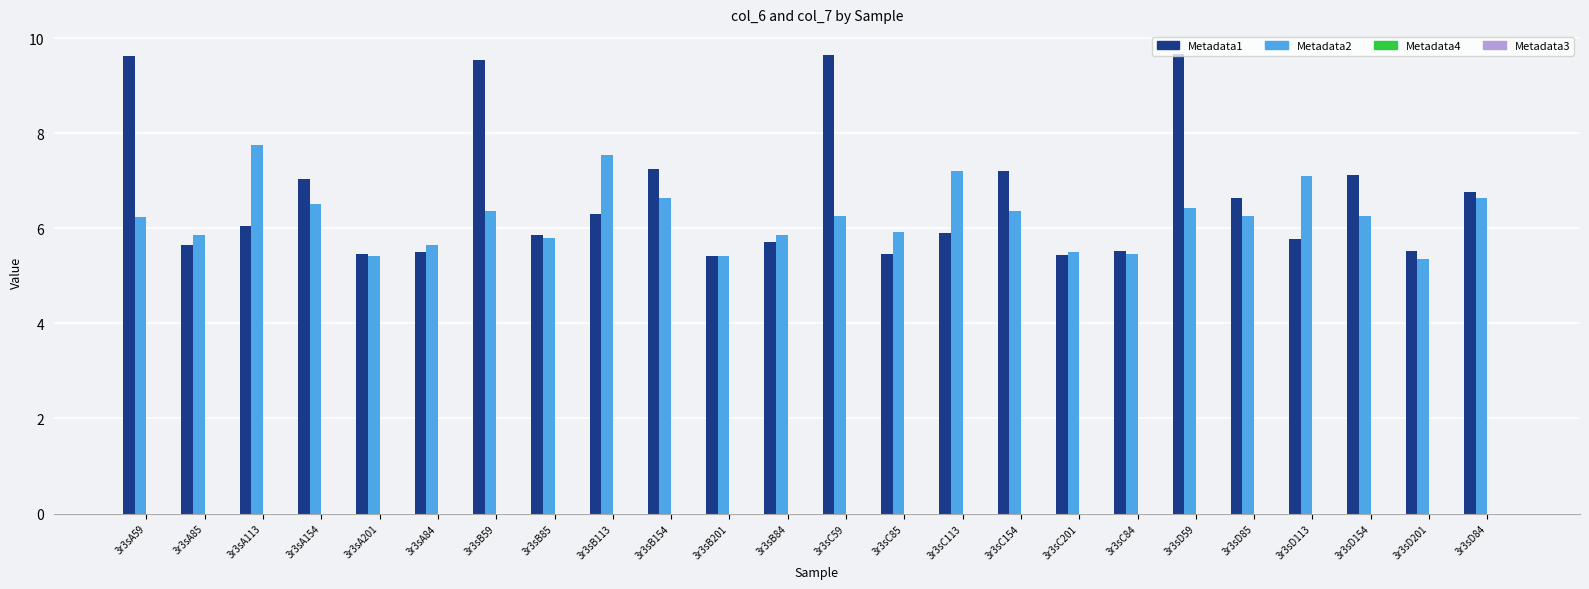

List the series in order of their overall mean, highest first.

Metadata1, Metadata2